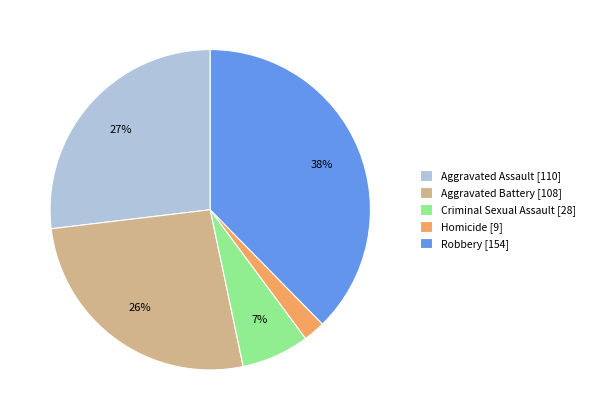

Do Aggravated Battery [108] and Criminal Sexual Assault [28] together represent more than half of the pie?

No